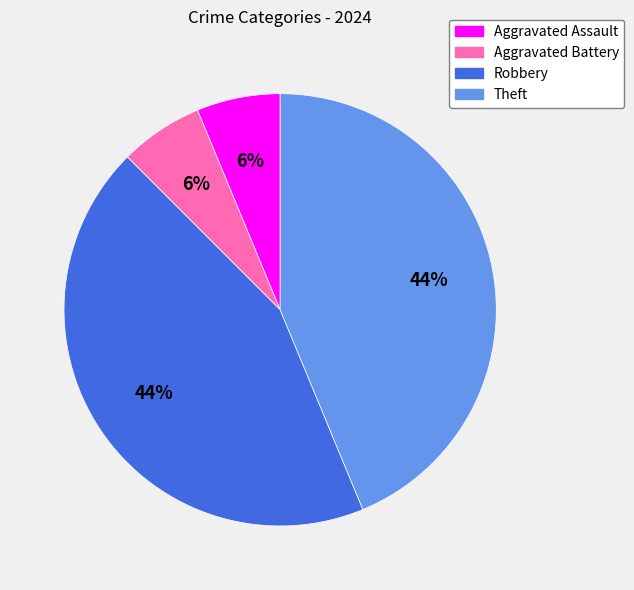

To the nearest percent, what is the combined percentage of Aggravated Assault and Theft?

50%